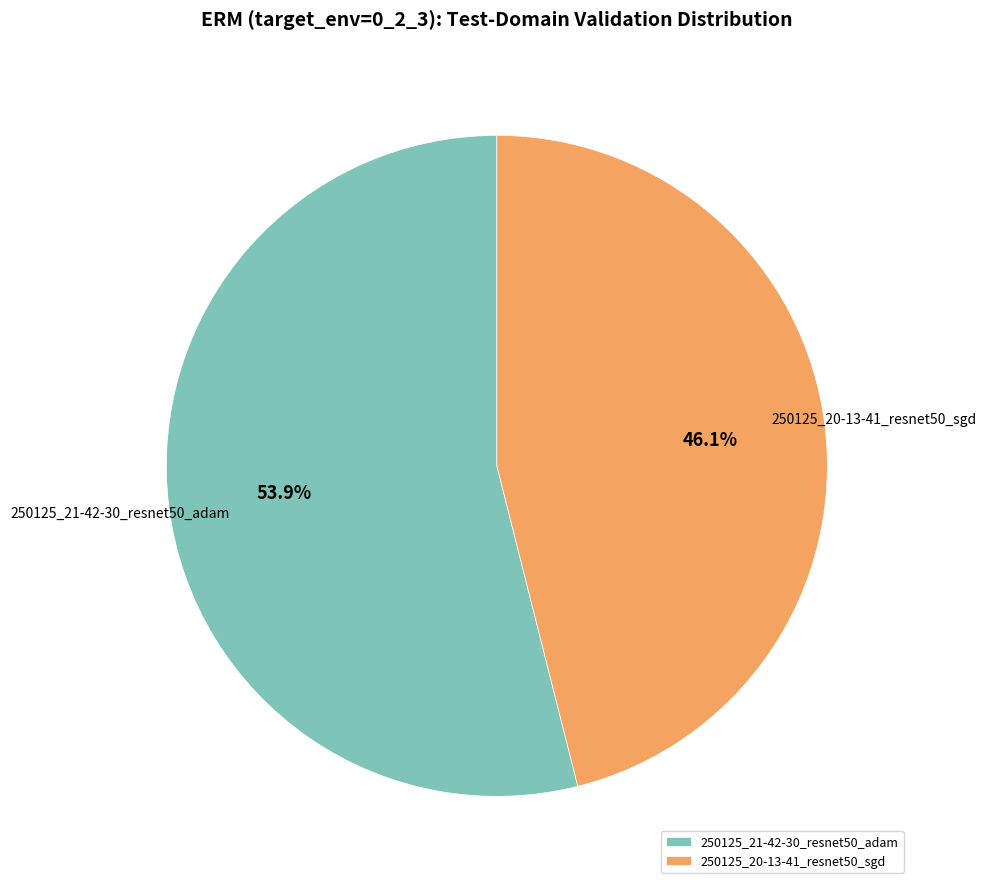

To the nearest percent, what portion does 250125_21-42-30_resnet50_adam represent?

54%